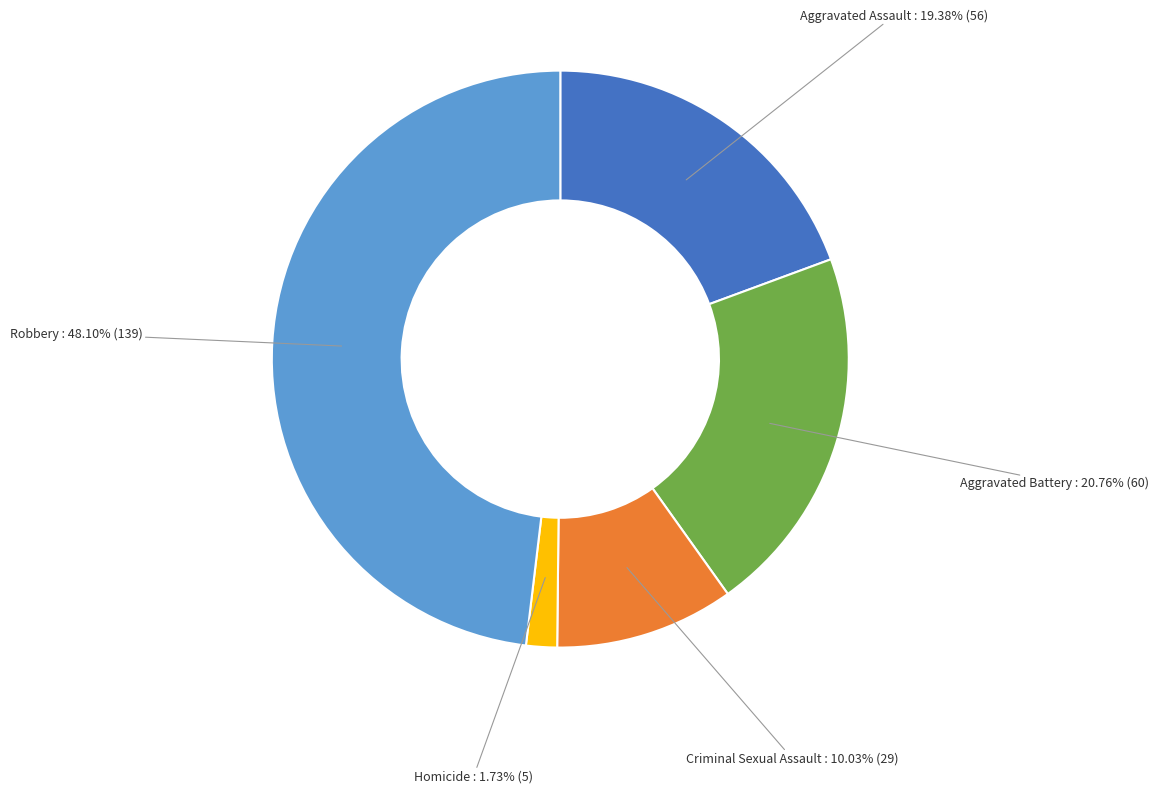

Is there any slice that represents more than half of the pie?

No